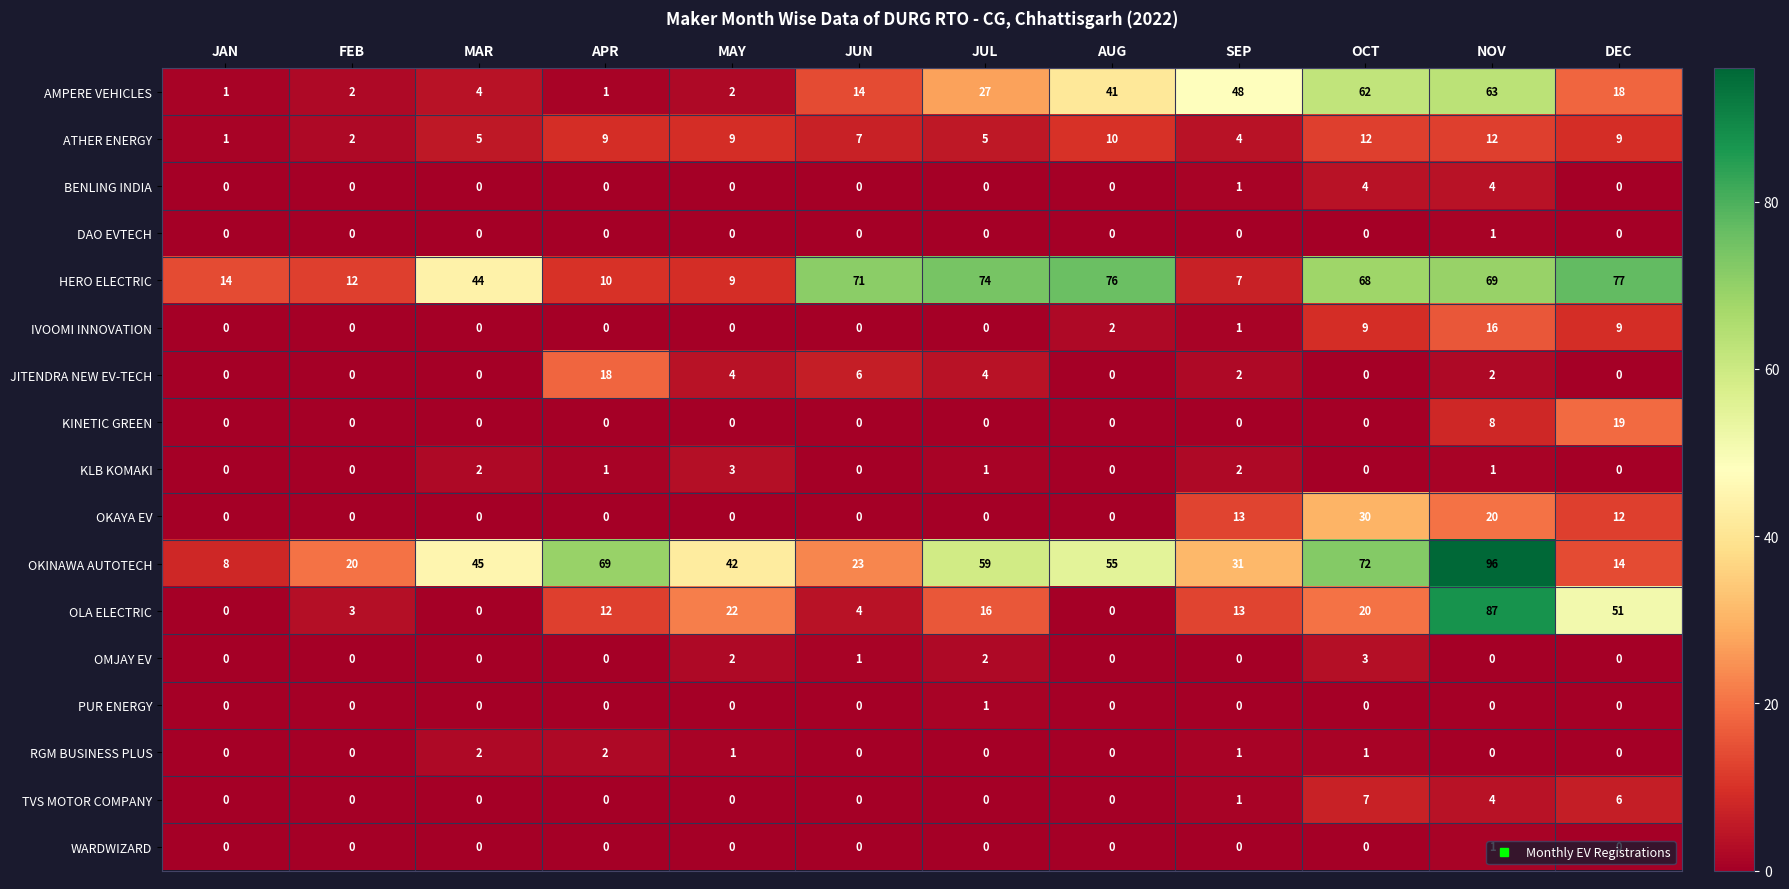

How many OMJAY EV values are between 0 and 2?

11